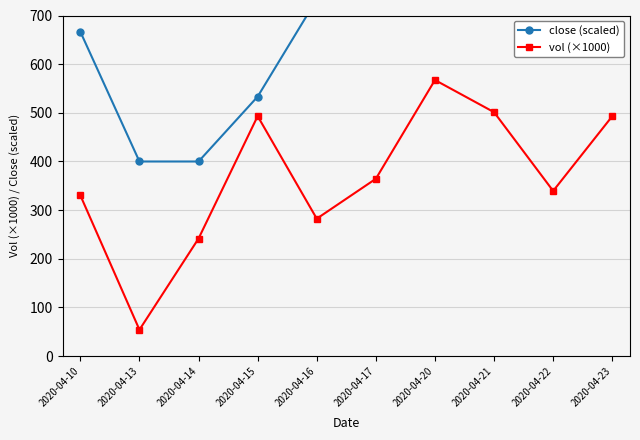

Where is vol (×1000) nearest to the value 310?

2020-04-10